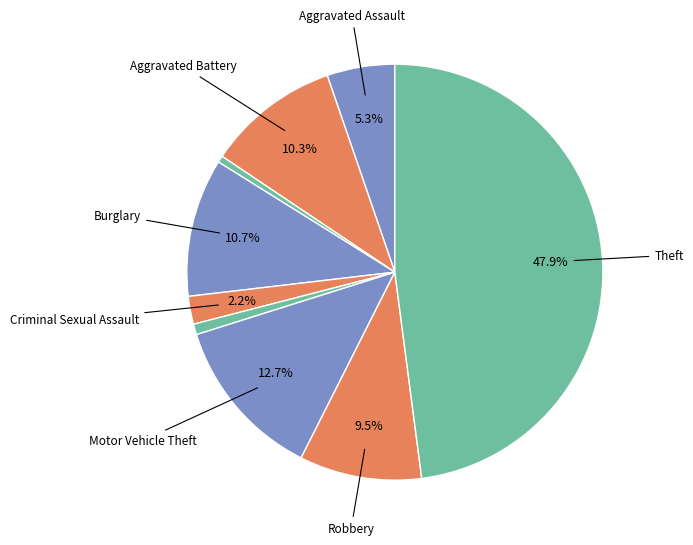

Count the number of slices in the pie.

9